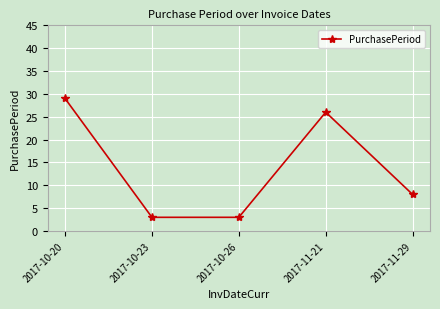

Reading right to left, what are all the values shown in this chart?

2017-11-29=8	2017-11-21=26	2017-10-26=3	2017-10-23=3	2017-10-20=29